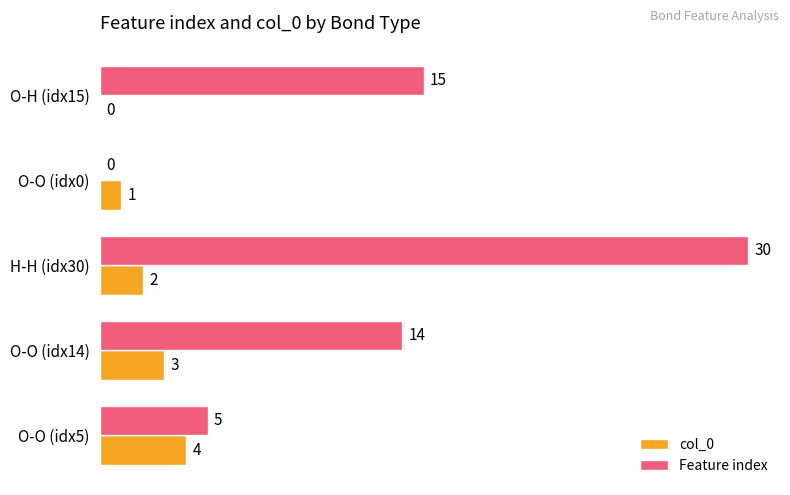

Count the number of categories in the chart.

5